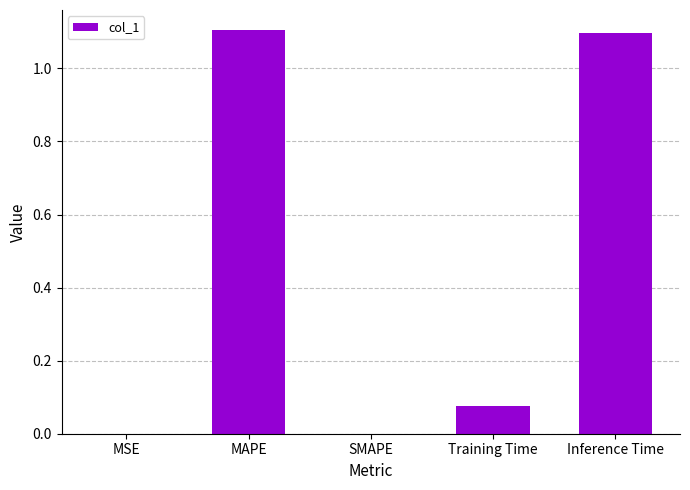

Which has a higher value, Inference Time or SMAPE?

Inference Time